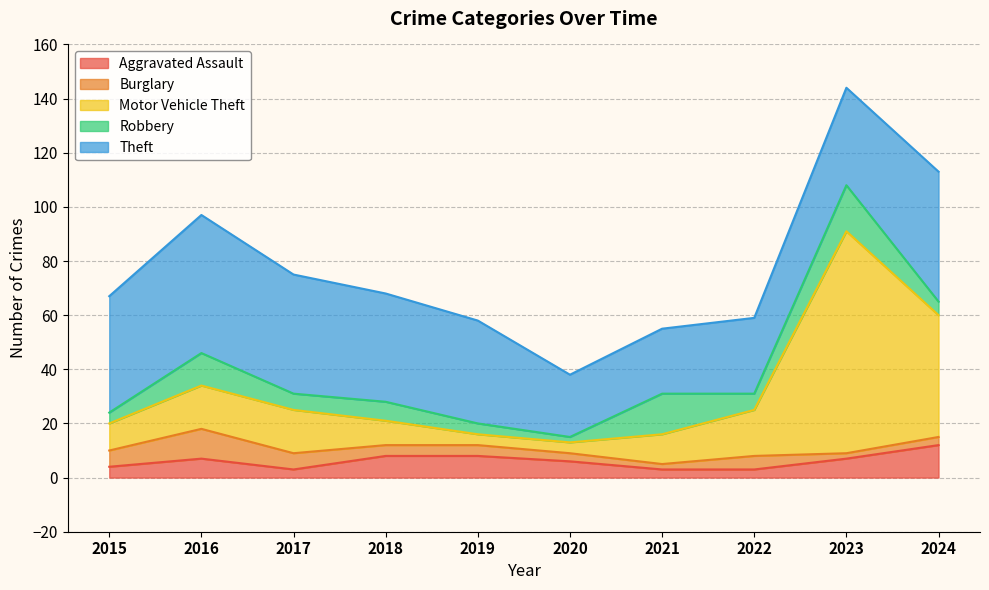

How many interior local peaks does the Aggravated Assault series have?

1